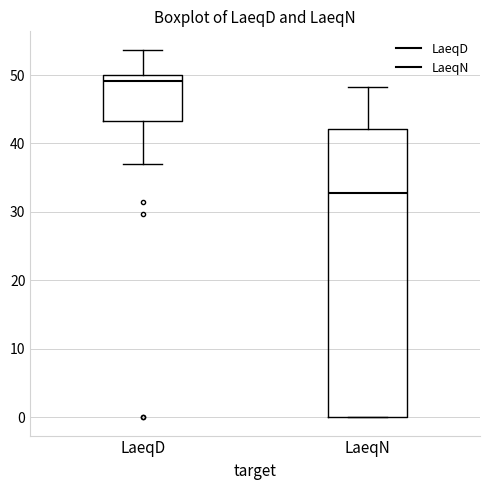

Comparing the boxes themselves (not the whiskers), which one is the tallest?

LaeqN